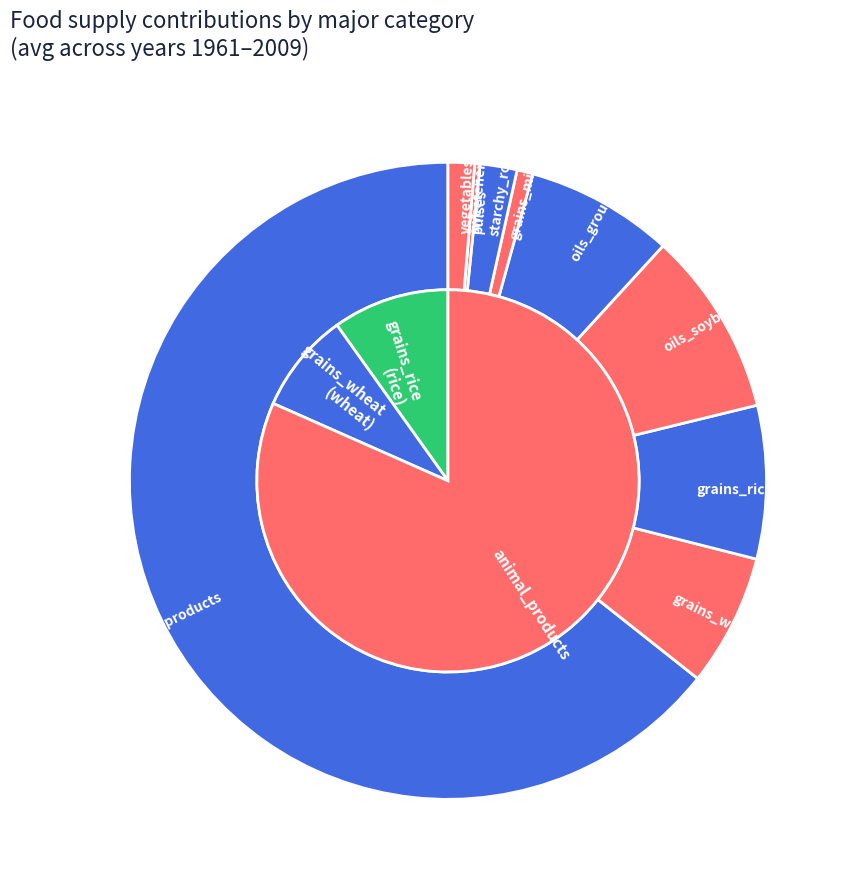

Approximately how many times larger is the value at grains_wheat compared to grains_rice?

0.9